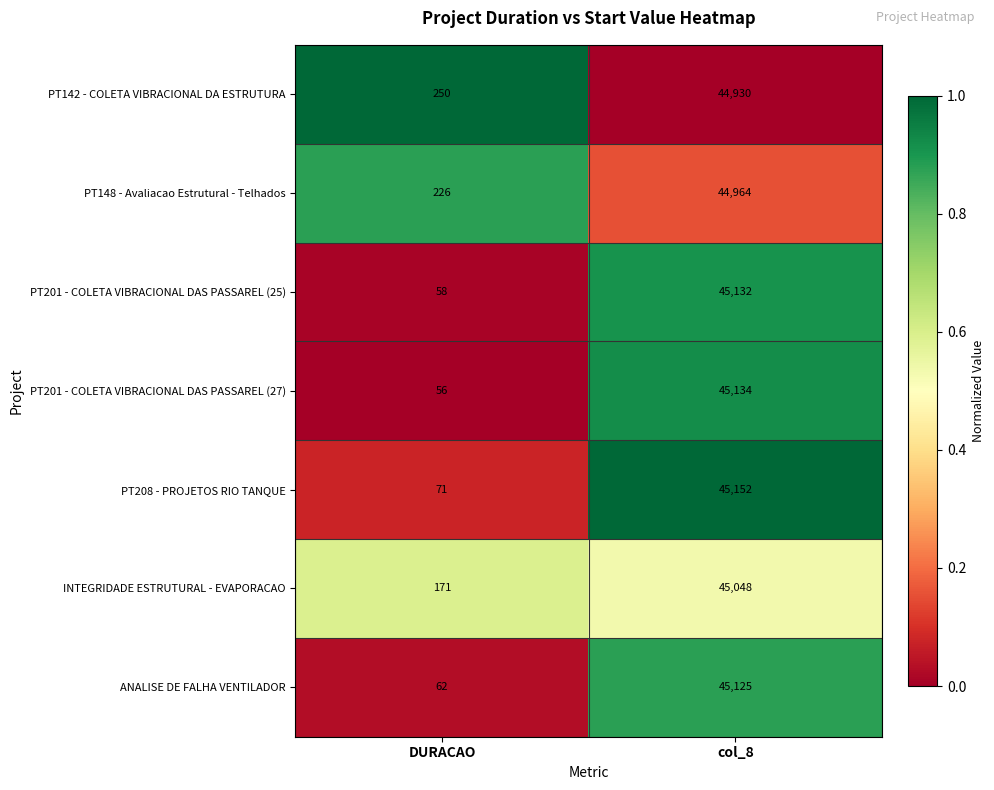

Reading left to right, transcribe all the data shown in this chart.

PT142 - COLETA VIBRACIONAL DA ESTRUTURA: 250	44930
PT148 - Avaliacao Estrutural - Telhados: 226	44964
PT201 - COLETA VIBRACIONAL DAS PASSAREL (25): 58	45132
PT201 - COLETA VIBRACIONAL DAS PASSAREL (27): 56	45134
PT208 - PROJETOS RIO TANQUE: 71	45152
INTEGRIDADE ESTRUTURAL - EVAPORACAO: 171	45048
ANALISE DE FALHA VENTILADOR: 62	45125